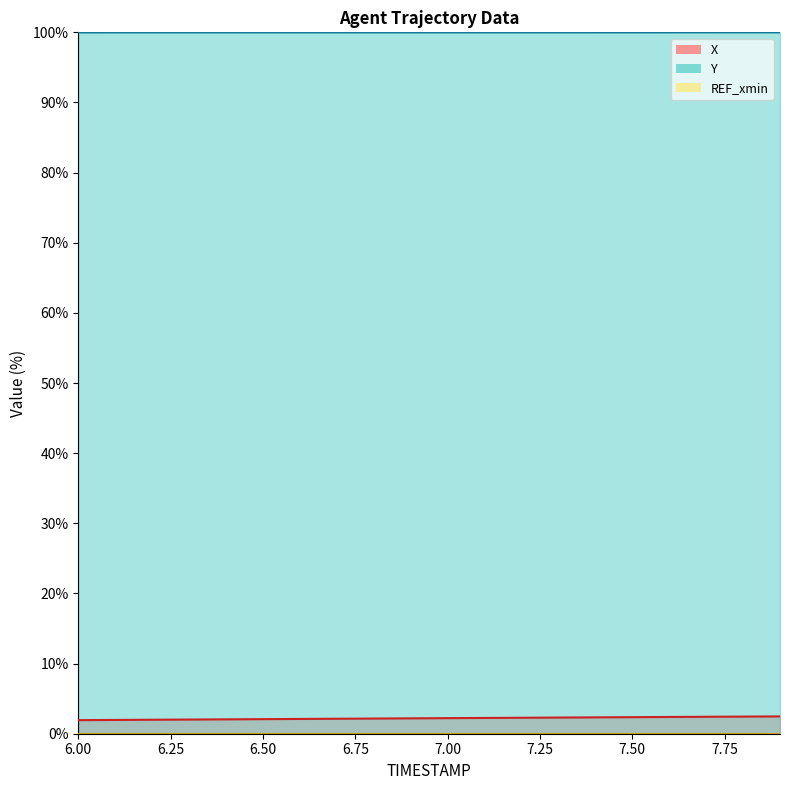

Which series has the largest total across all categories?

Y